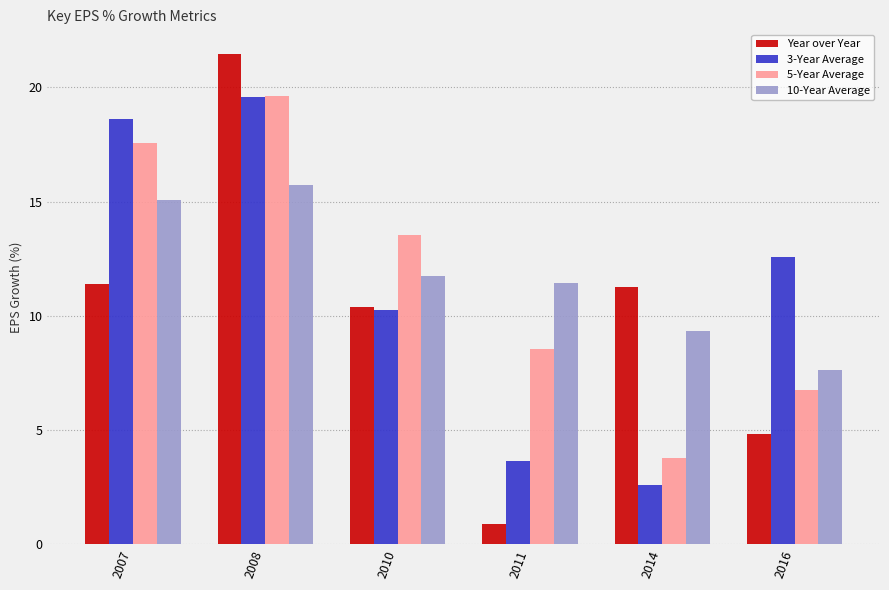

What value does the 10-Year Average series have at 2014?

9.3